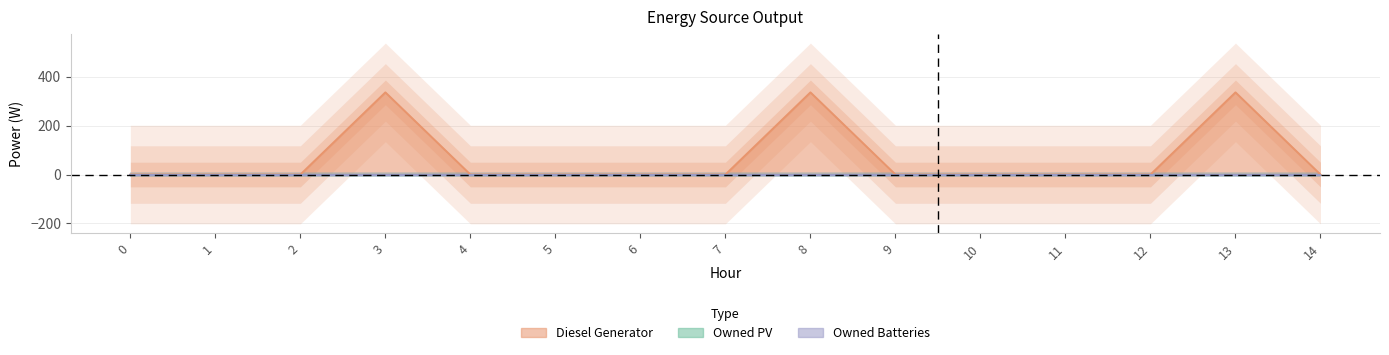

At how many categories does at least one series exceed 144?

3